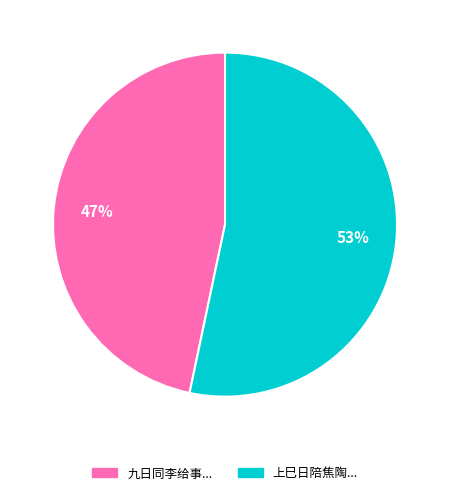

Between 上巳日陪焦陶... and 九日同李给事..., which is larger?

上巳日陪焦陶...